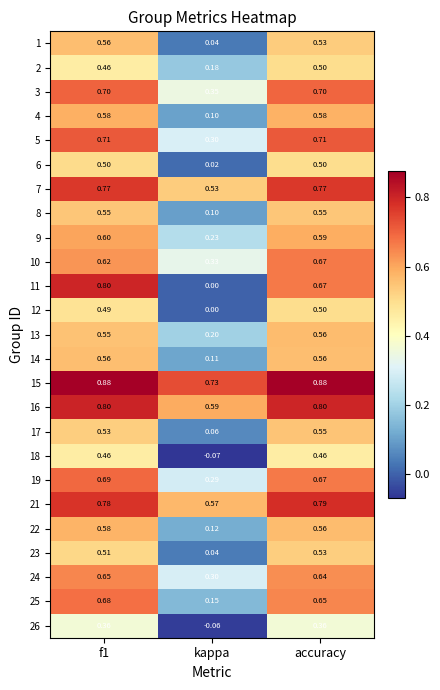

At which category does the chart reach its minimum across all series?

kappa